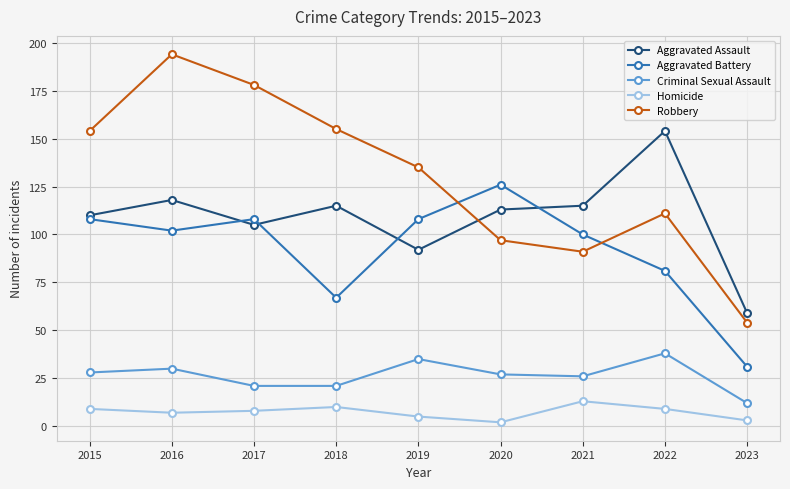

What is the difference between the second highest and minimum values in the Criminal Sexual Assault series?

23